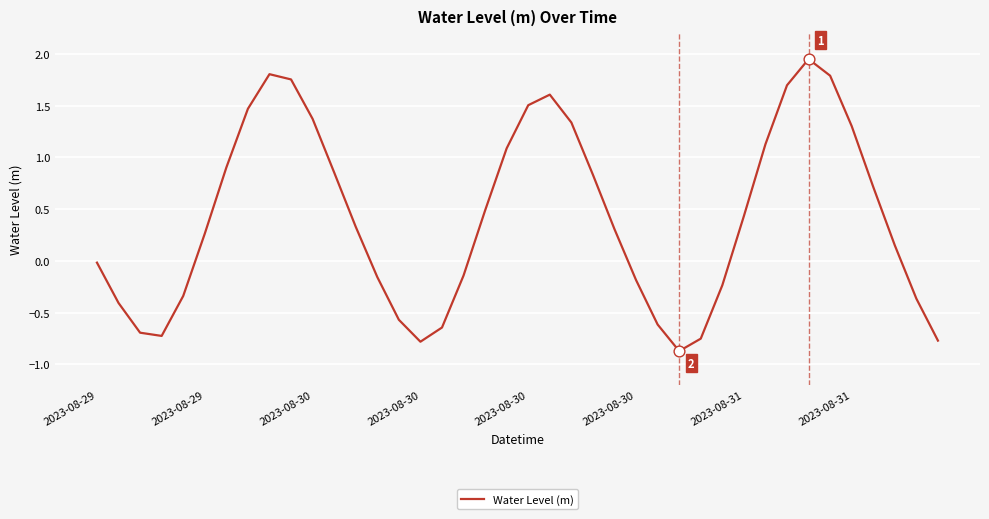

What is the smallest value displayed?

-0.9